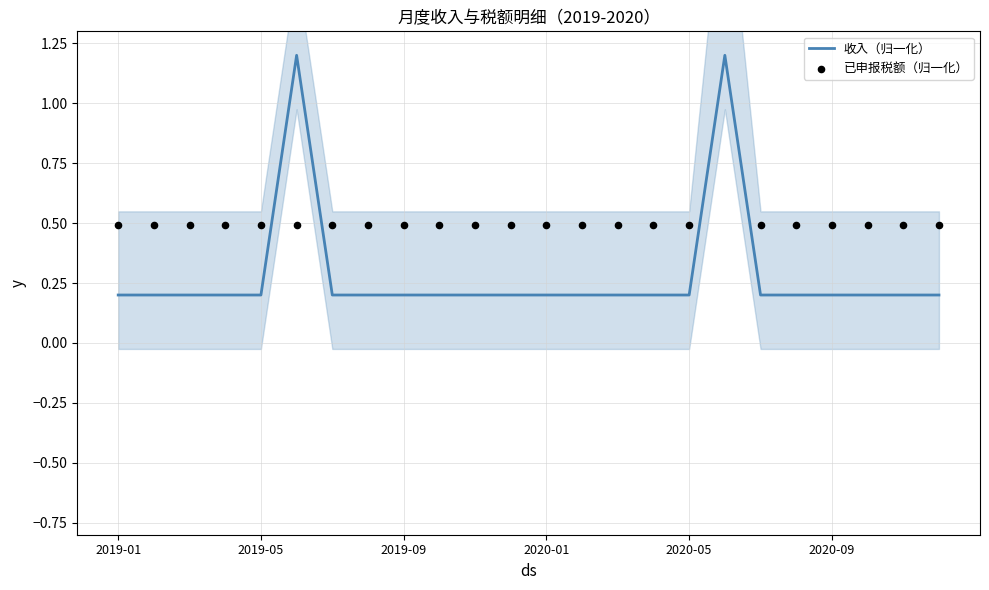

True or false: 收入（归一化） has a value of 0.1 at 2019-05.

False